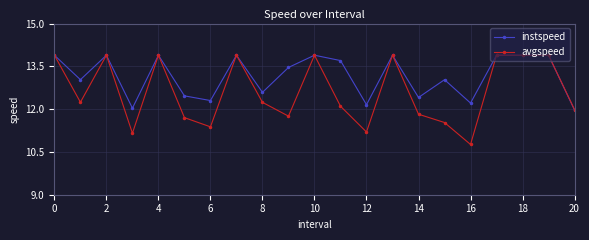

True or false: avgspeed has more than 0 points higher than both neighbors.

True